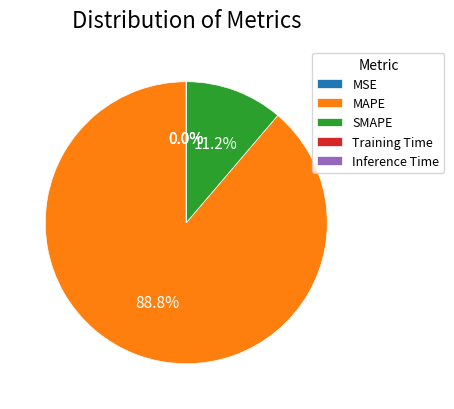

Is MAPE the majority of the pie?

Yes